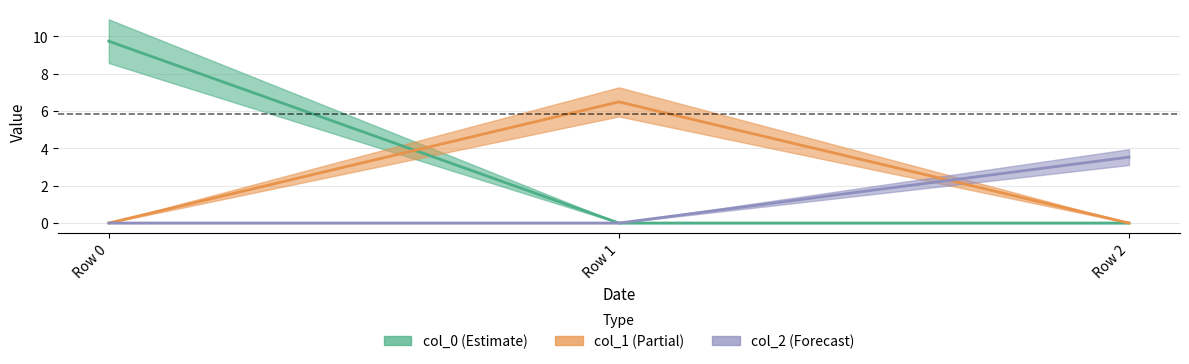

At which category is the sum across all series the highest?

Row 0